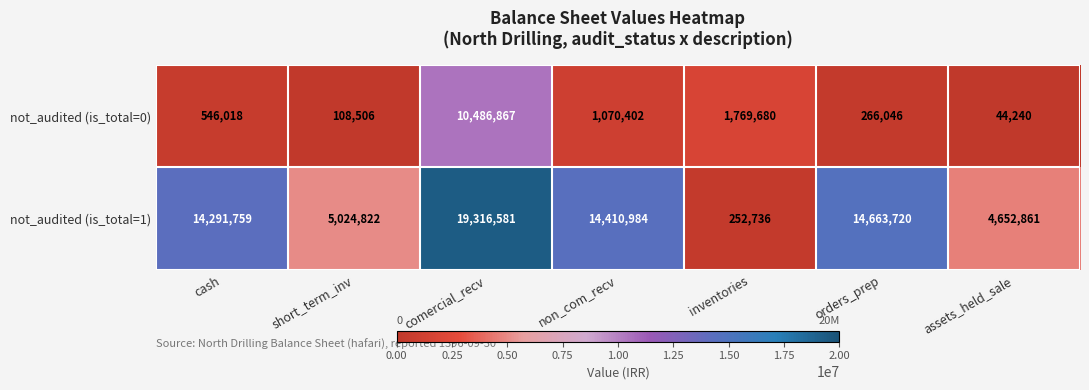

Which series has the largest range (max minus min)?

not_audited (is_total=1)